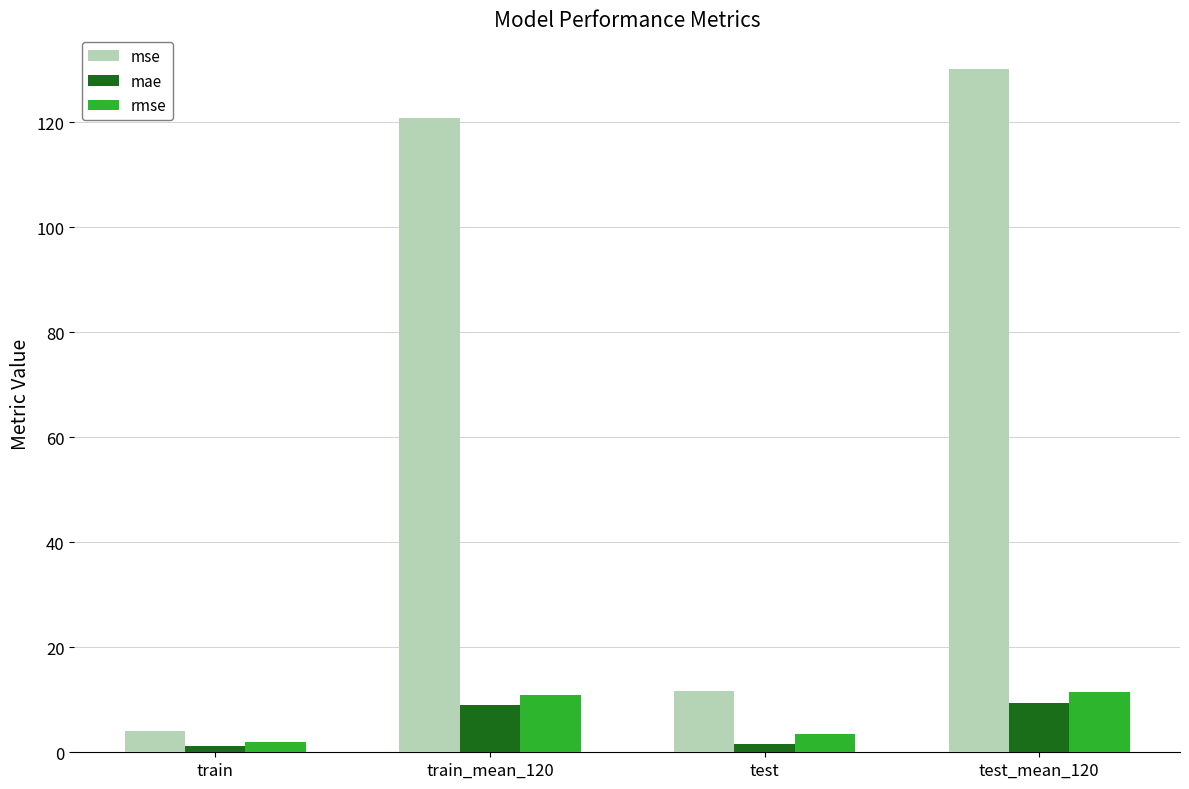

What is the maximum value shown in the chart?

130.3